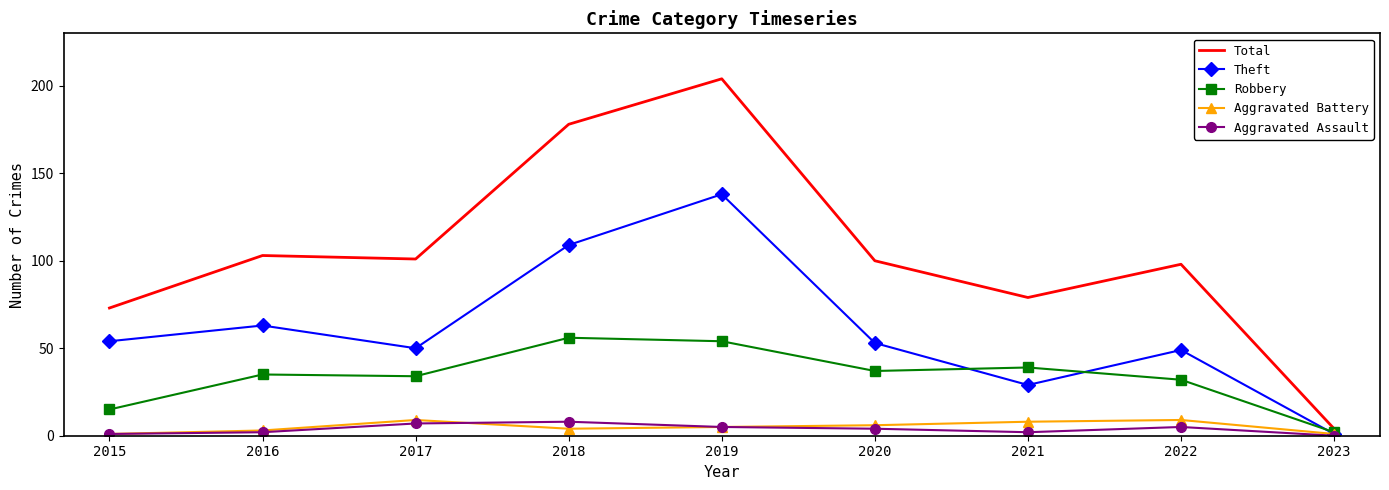

Which series changed the most between 2016 and 2018?

Total